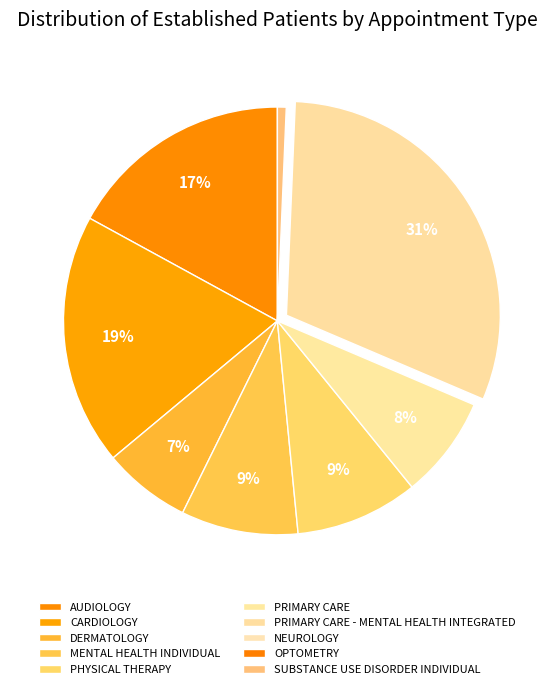

Which slice is the smallest?

NEUROLOGY